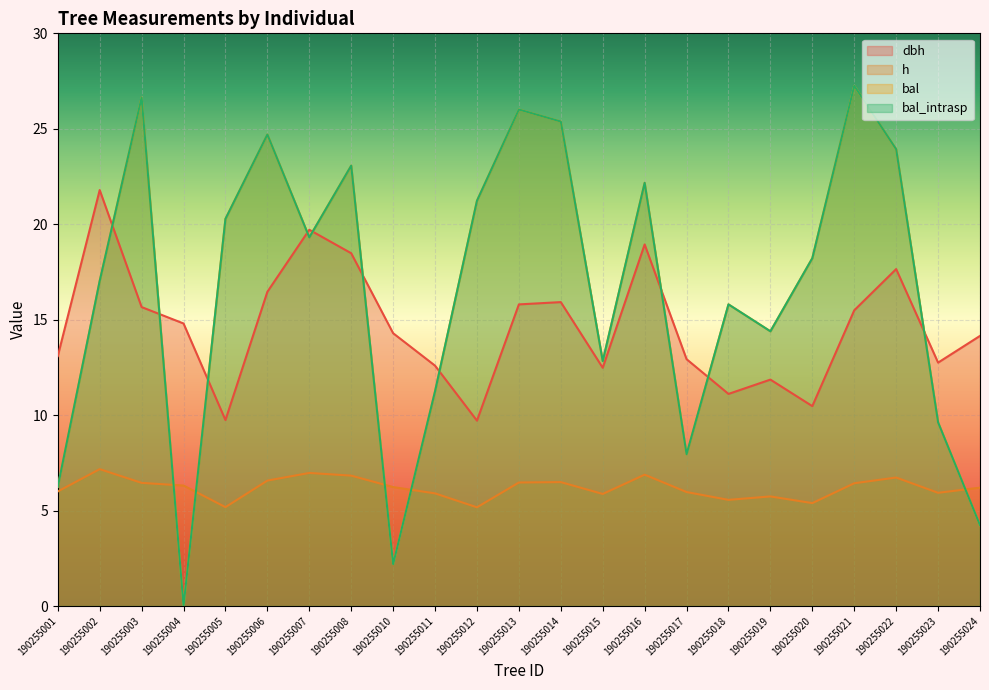

How many series are shown in this chart?

4